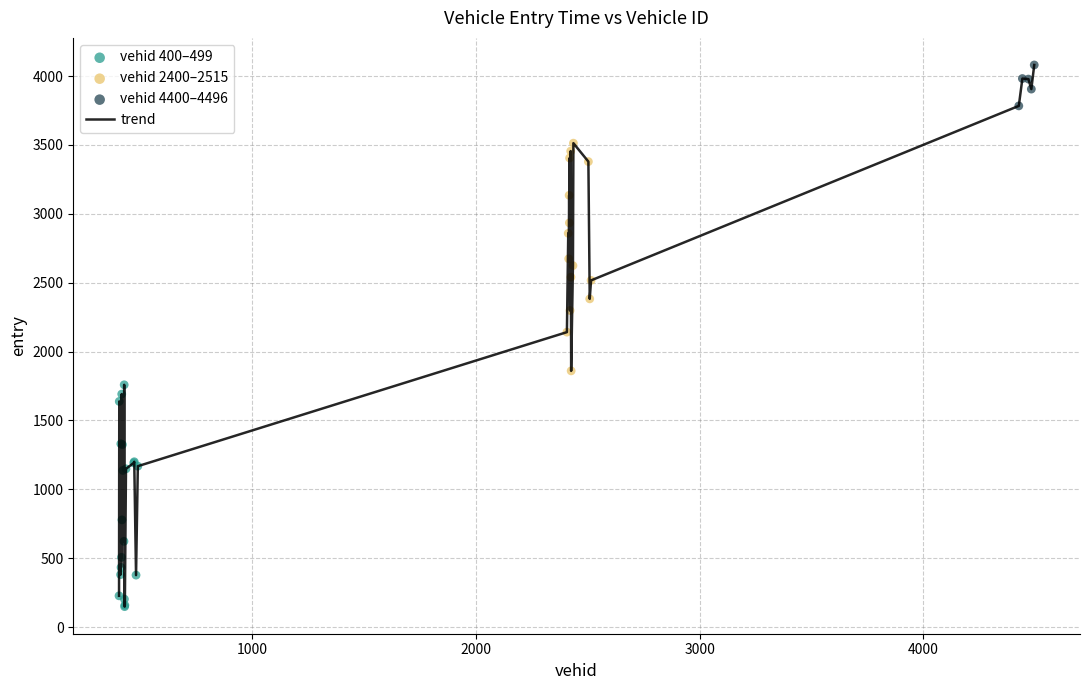

What is the difference between the maximum and minimum values?

3931.5